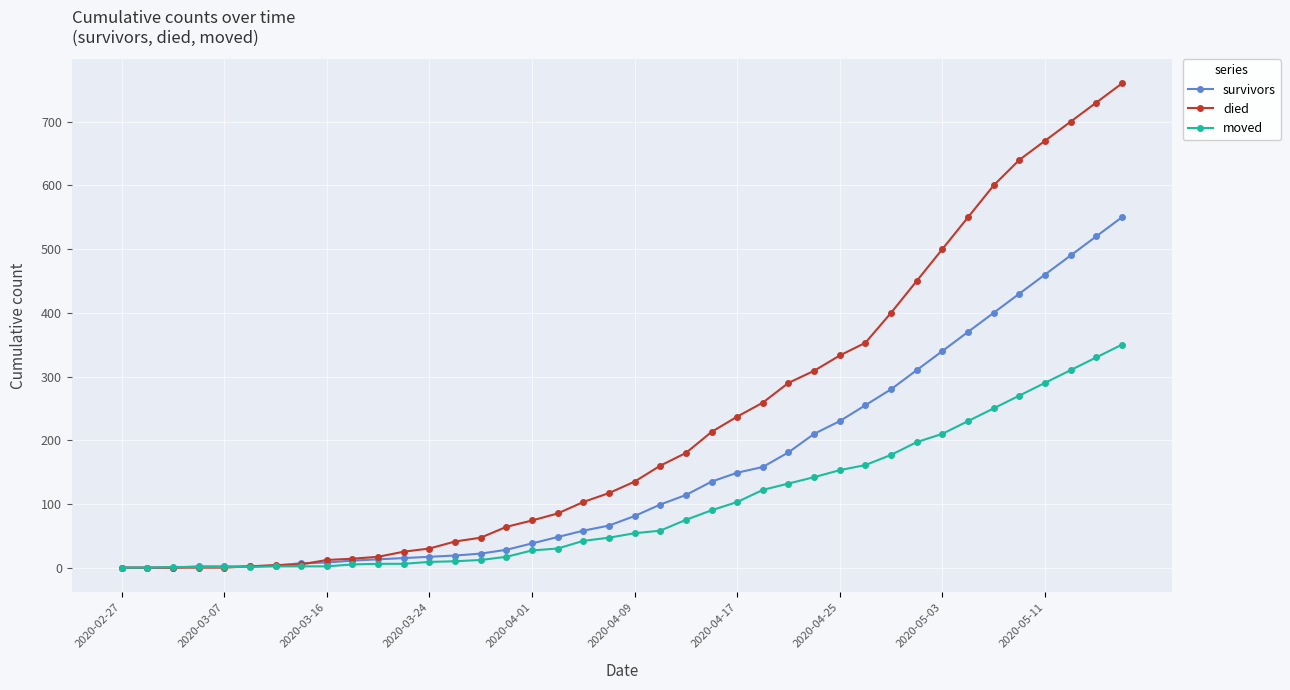

What is the maximum value for survivors?

550